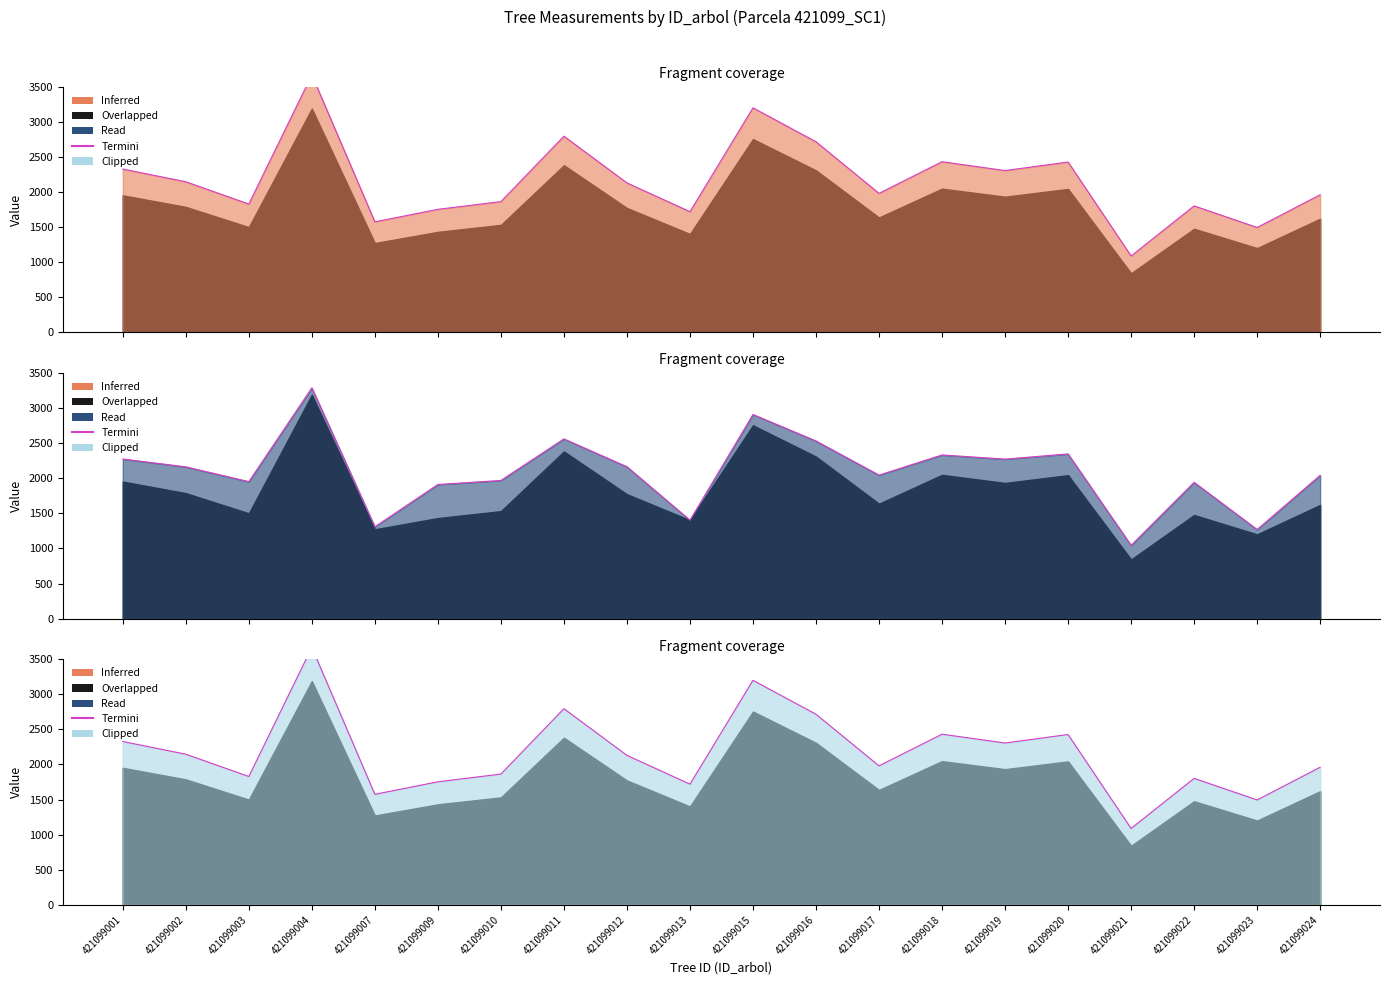

What is the greatest value displayed?

3664.9